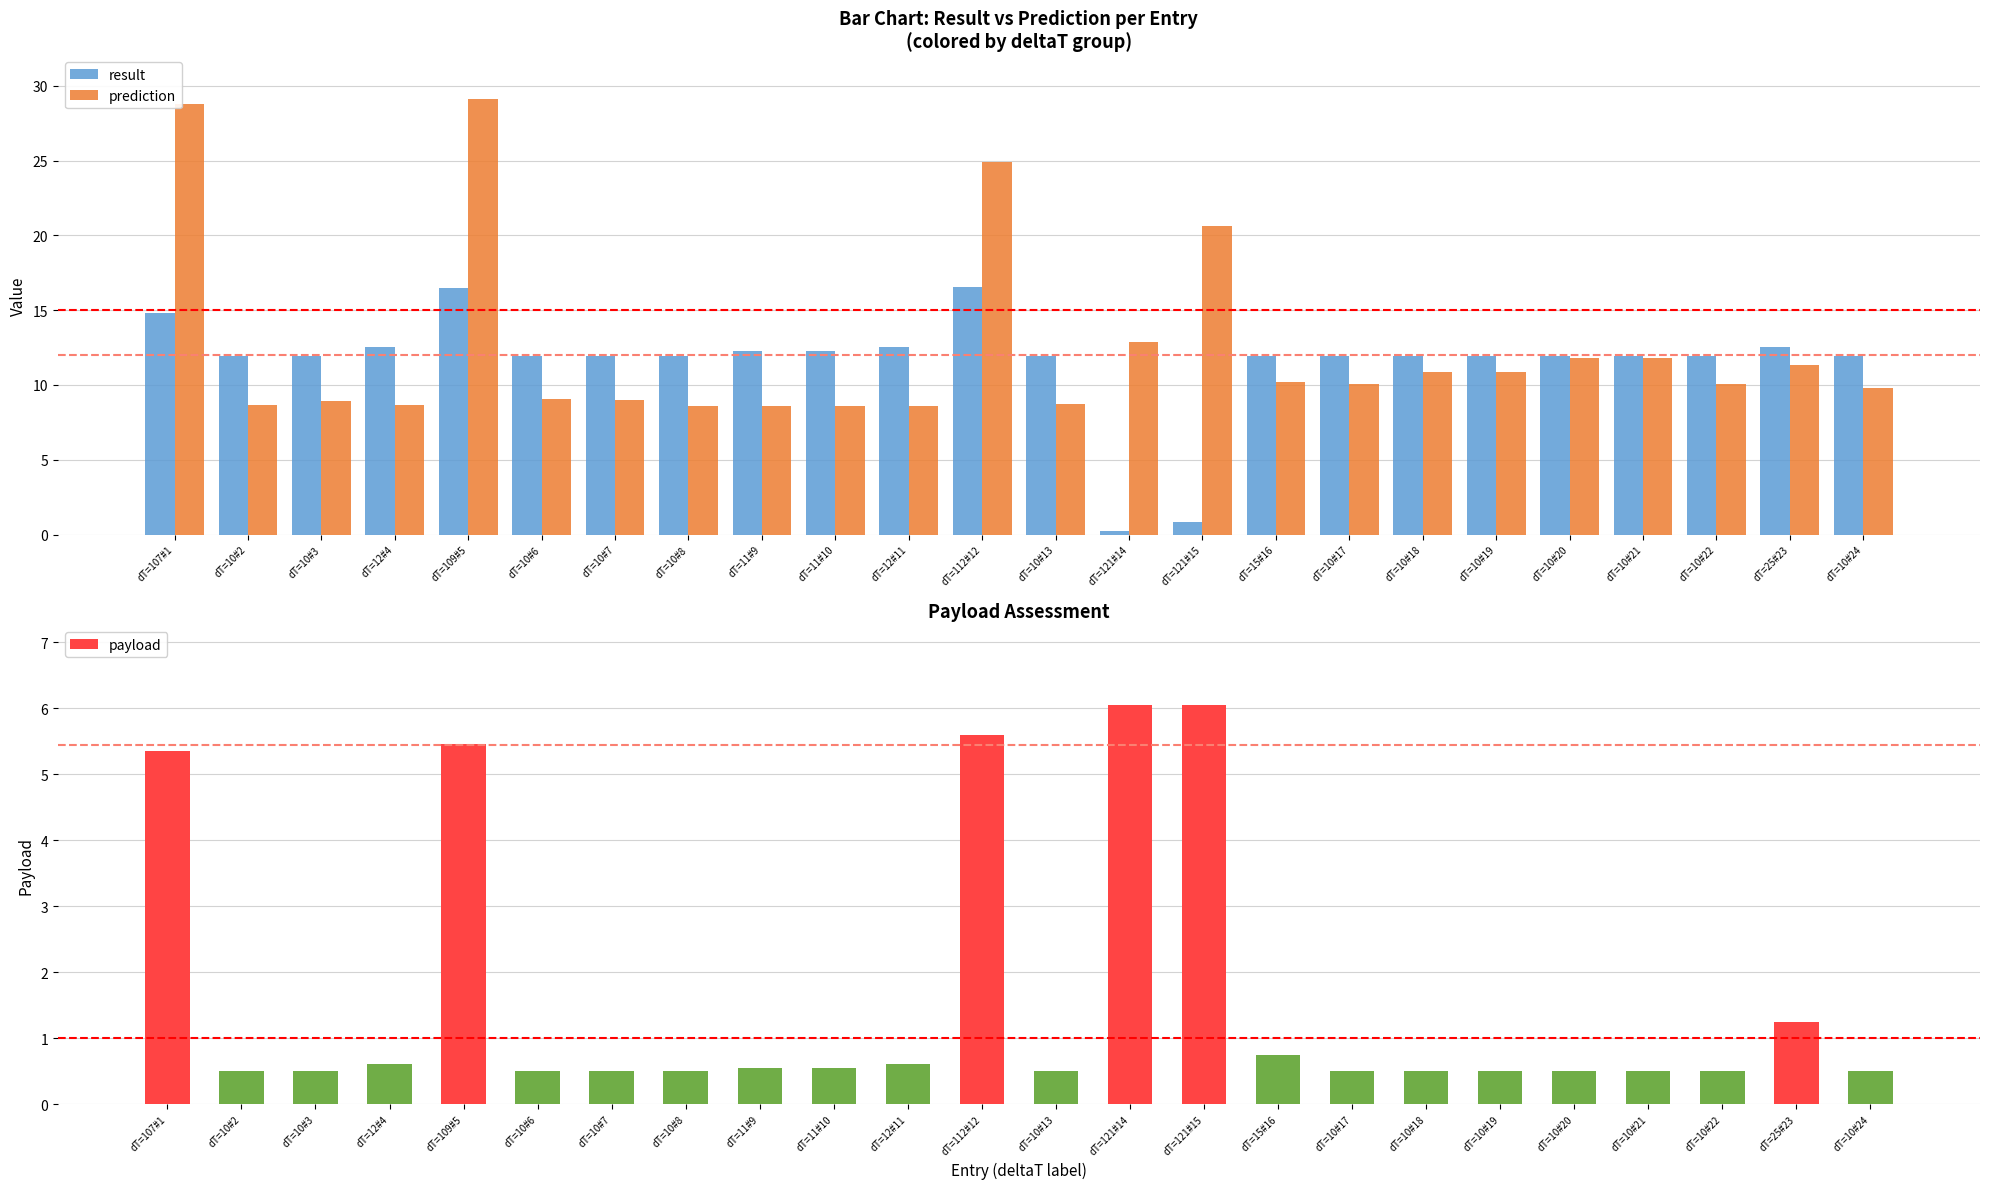

True or false: payload has a value of 0.2 at dT=10#6.

False